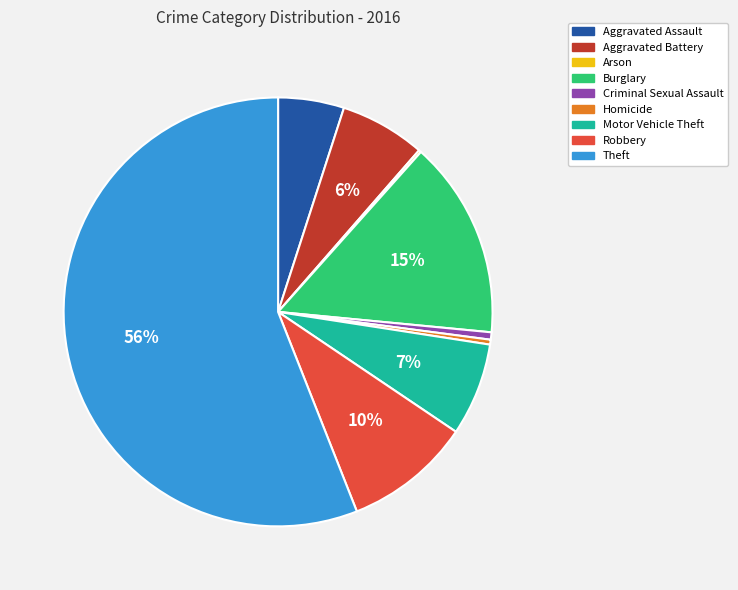

True or false: Criminal Sexual Assault accounts for 13% of the total.

False